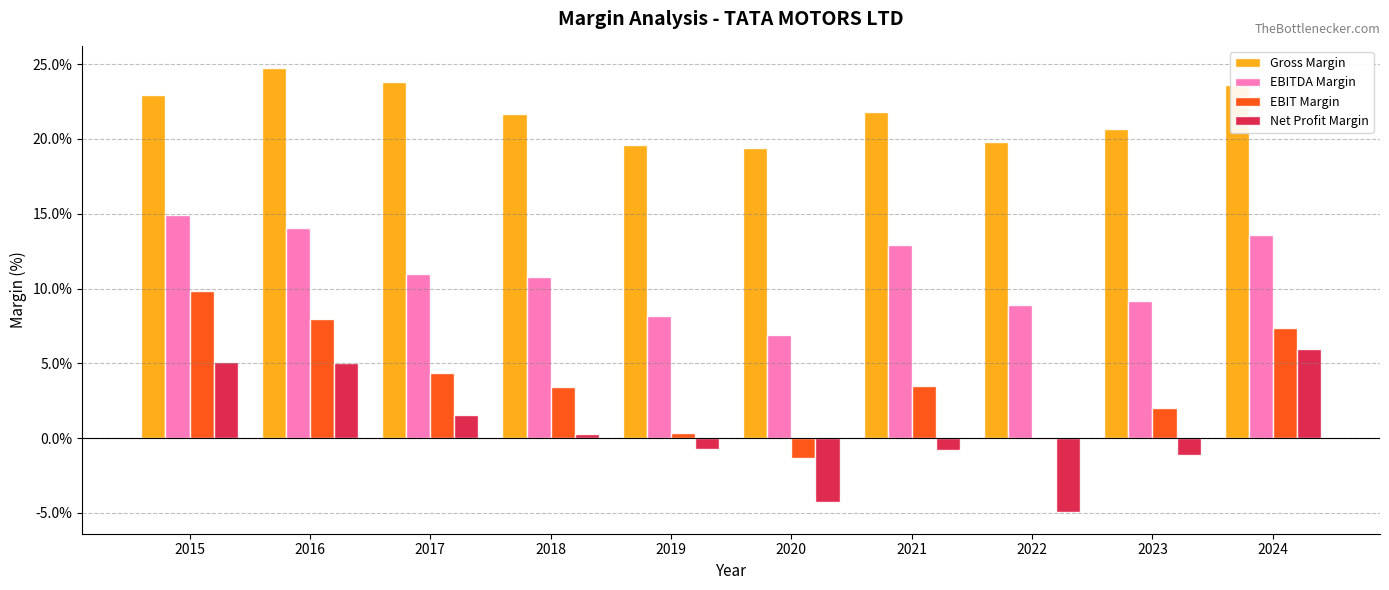

Rank the series at 2024 from highest to lowest value.

Gross Margin, EBITDA Margin, EBIT Margin, Net Profit Margin